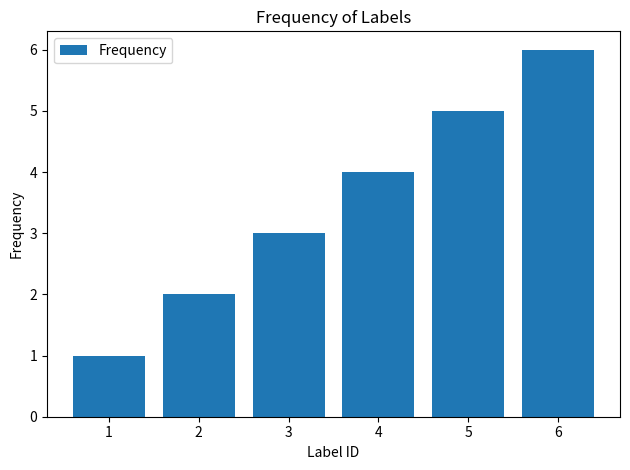

How many categories are shown in the chart?

6